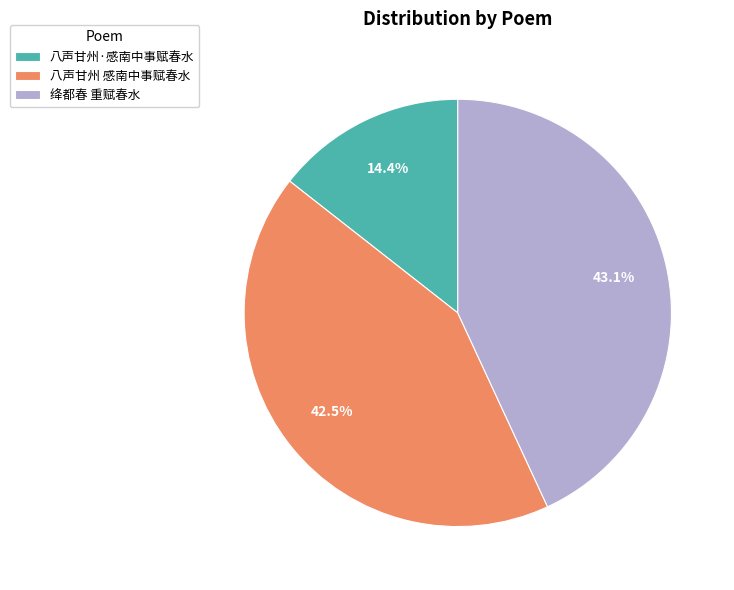

Does 绛都春 重赋春水 account for over 50% of the chart?

No